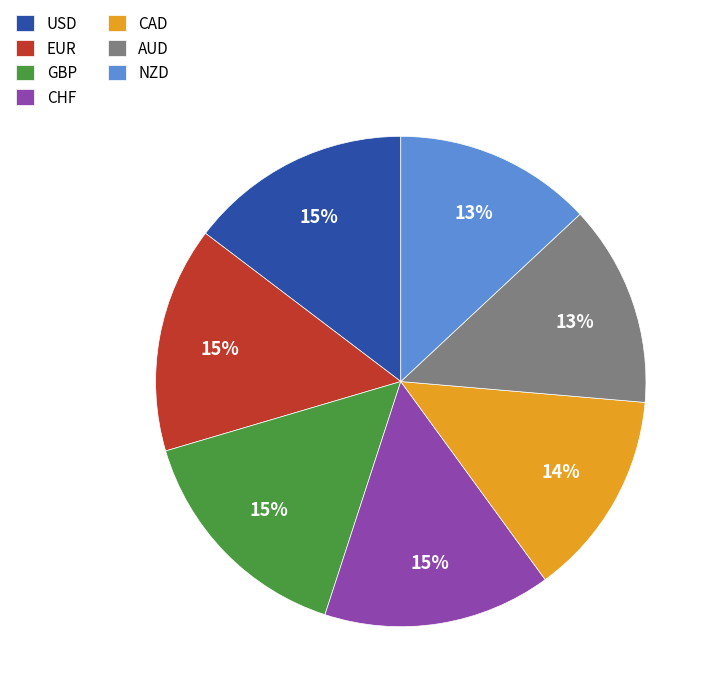

Combined, do CAD and USD account for over 50%?

No